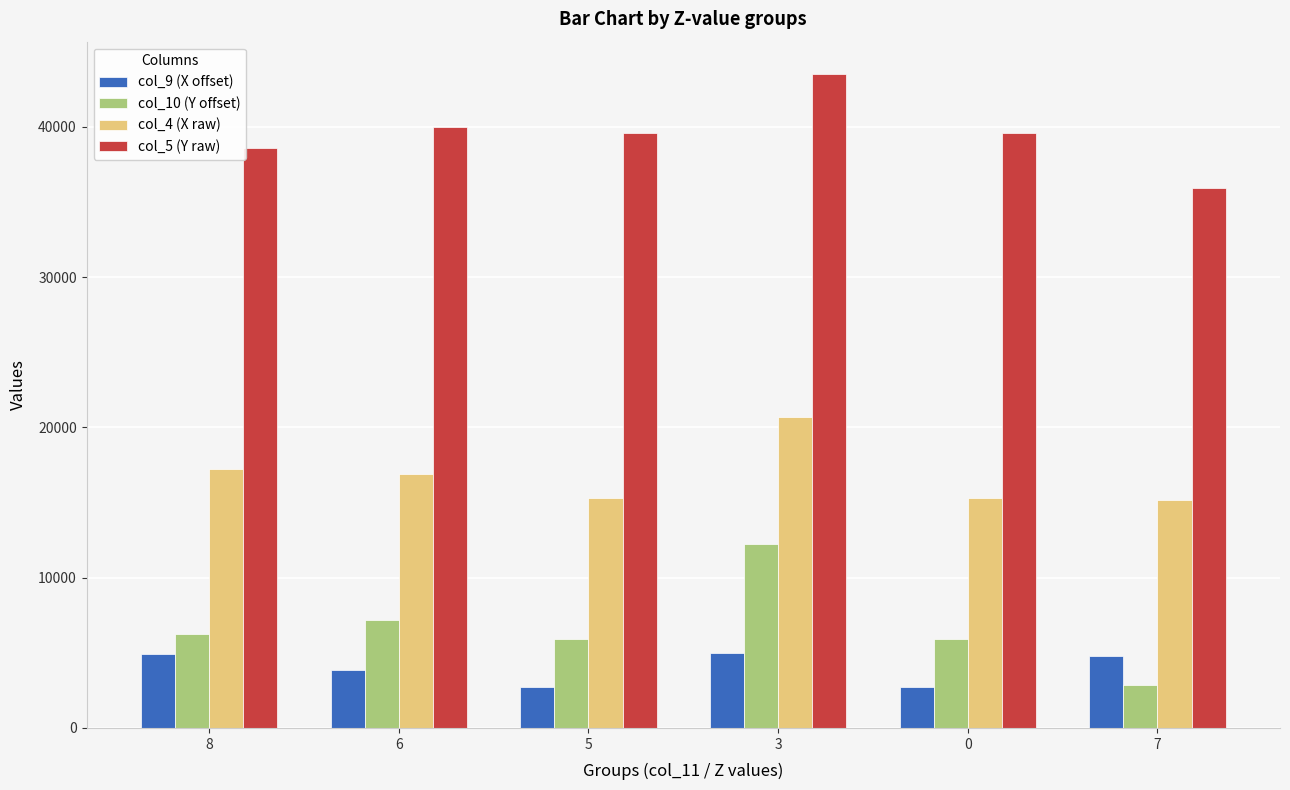

At which label does col_10 (Y offset) first exceed 6224?

8